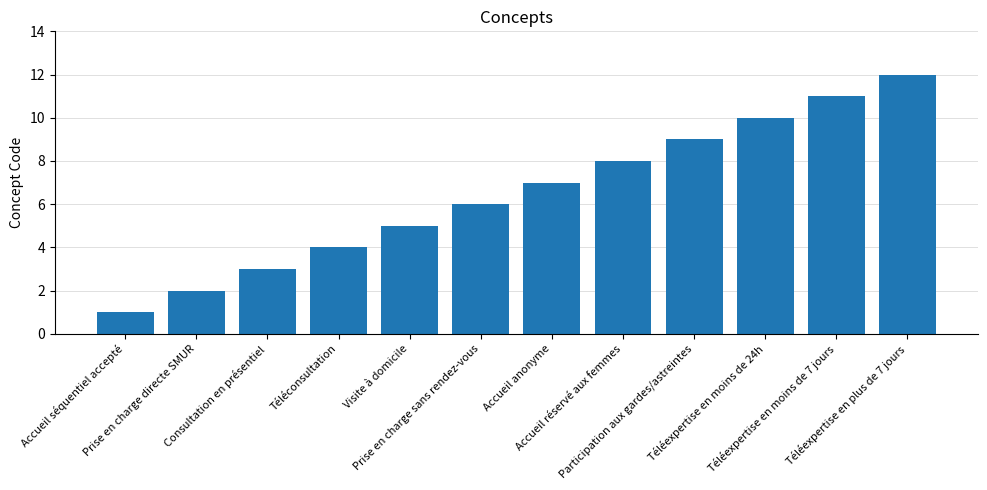

Is it true that the value at Prise en charge directe SMUR is 3?

False